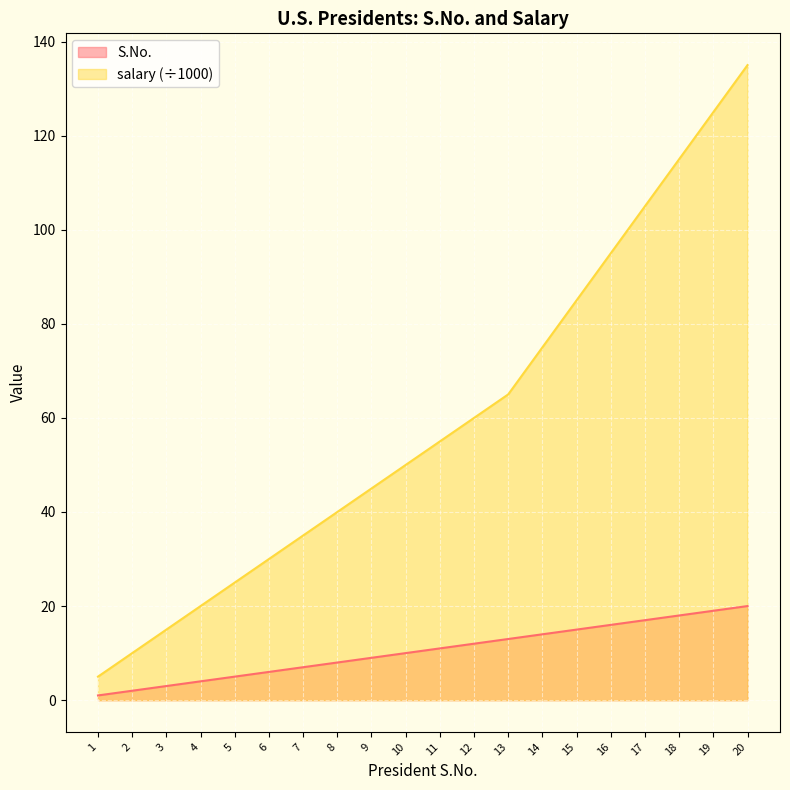

Is the value of salary at 2 greater than the value of S.No. at 4?

Yes